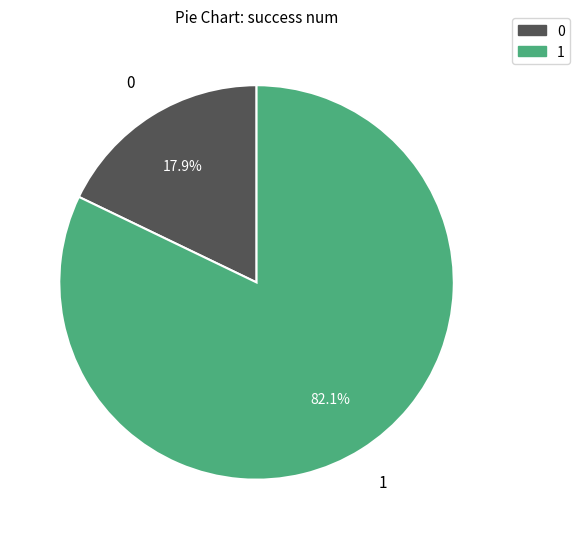

The 0 slice represents 11% of the pie. True or false?

False